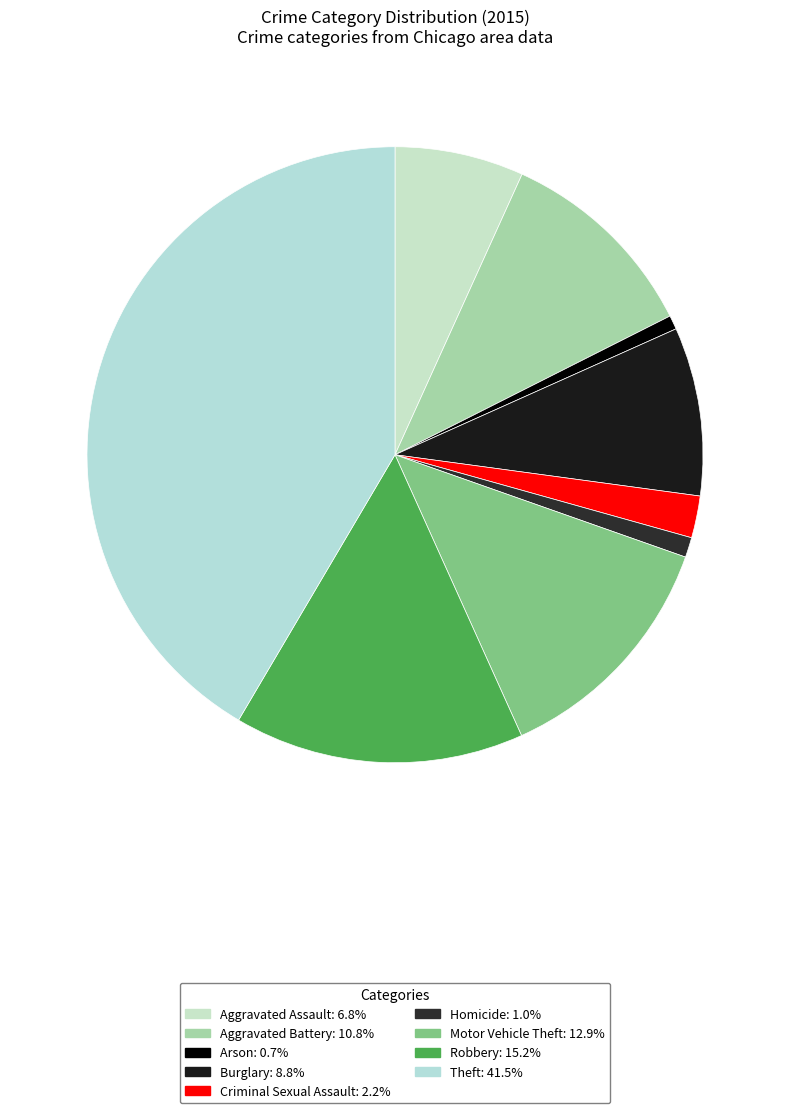

What is the ratio of the value at Aggravated Assault to the value at Theft?

0.2